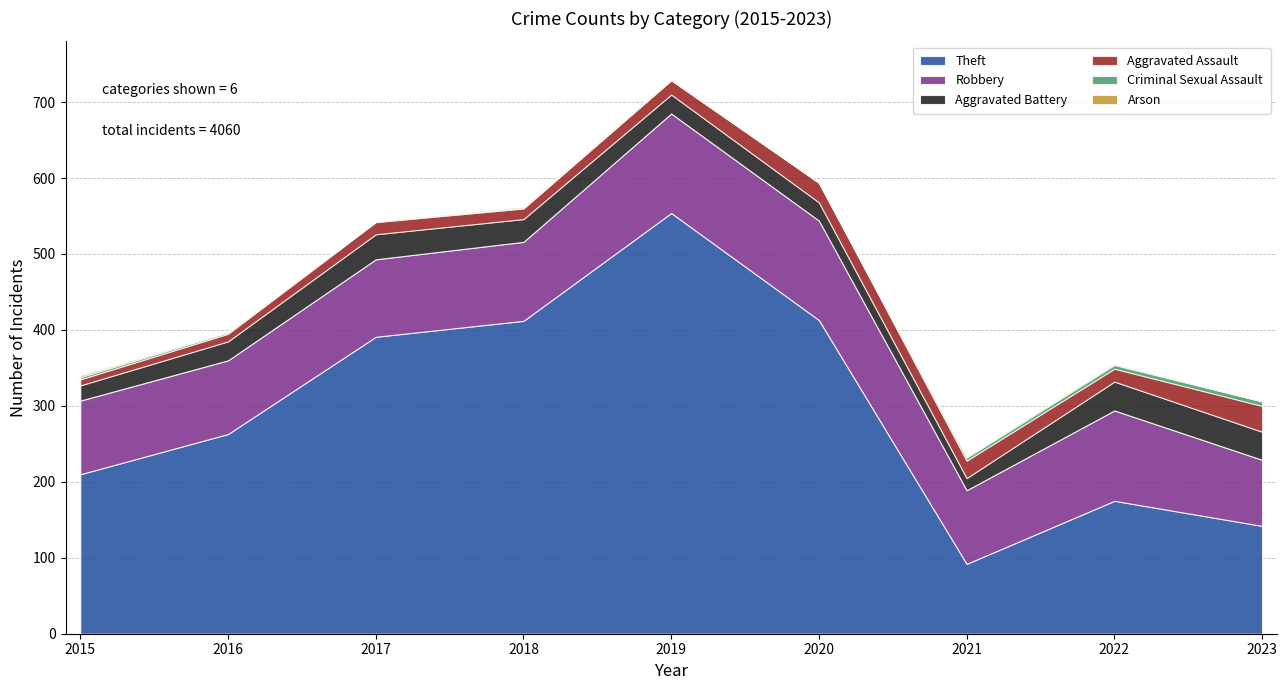

What is the difference between the maximum and minimum values in the Aggravated Assault series?

26